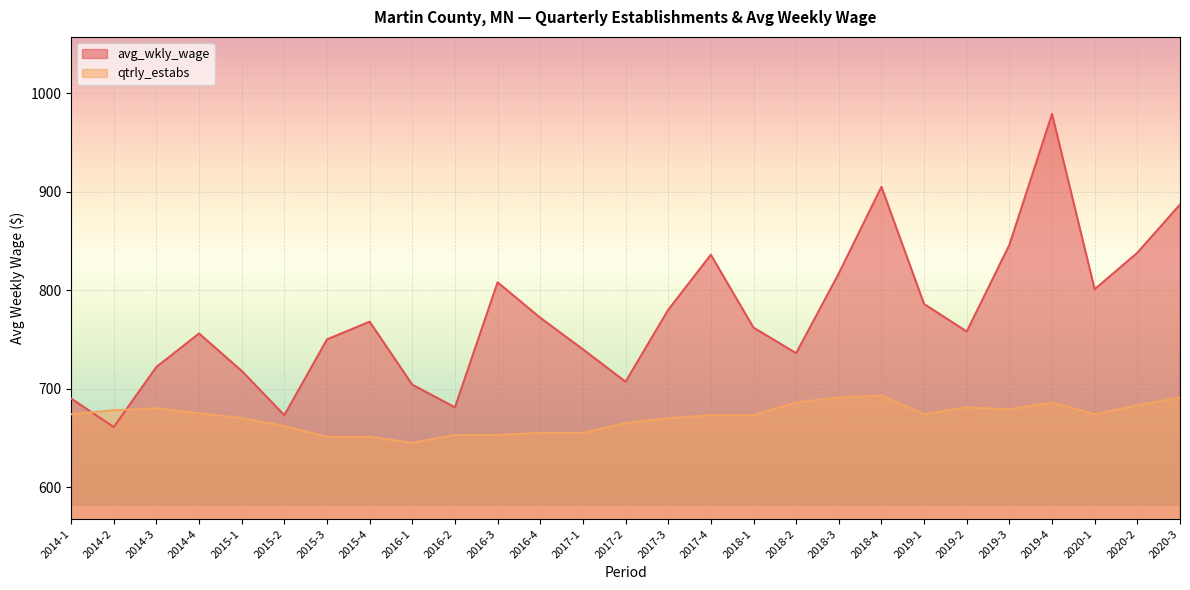

At how many categories does at least one series exceed 788?

9